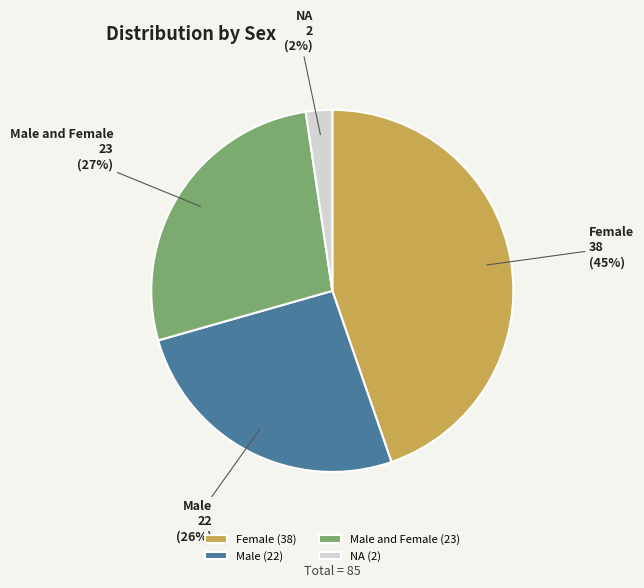

Between NA and Male and Female, which is larger?

Male and Female